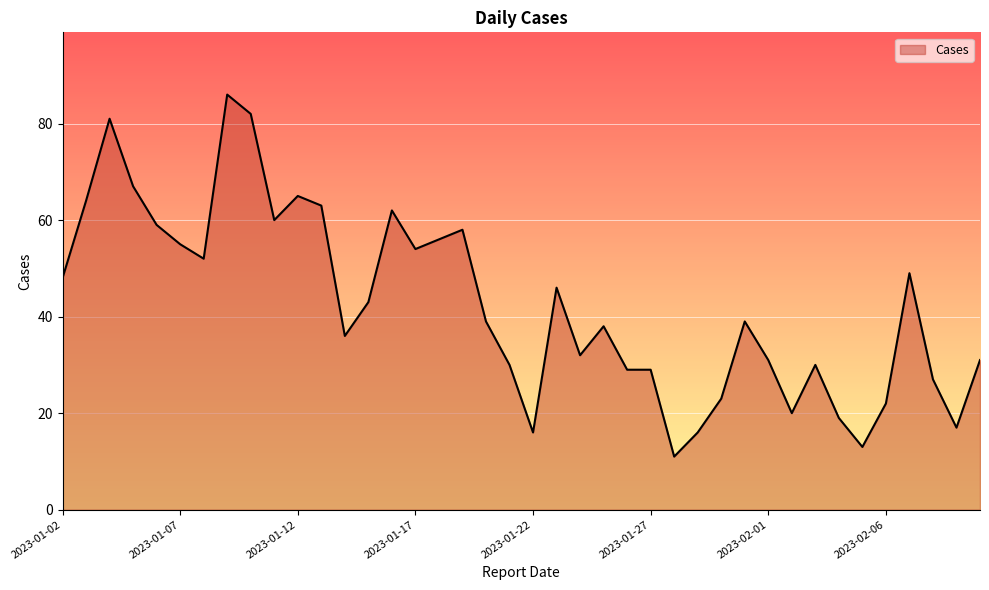

What is the smallest value displayed?

11